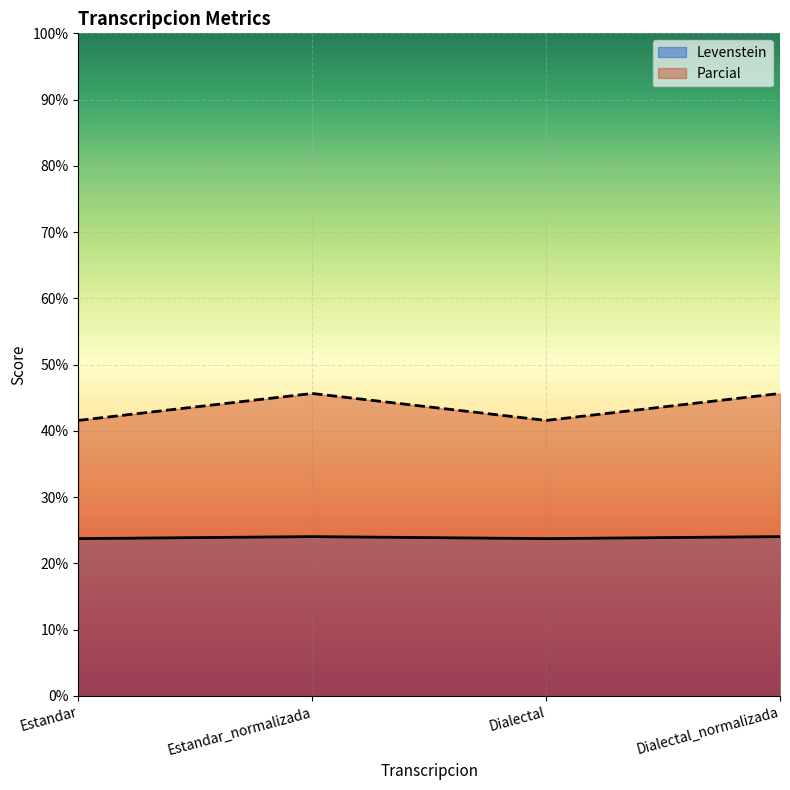

What is the sum of all Parcial values?

174.5